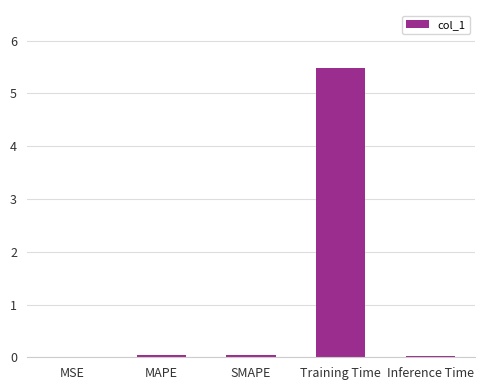

What is the sum of all values?

5.6